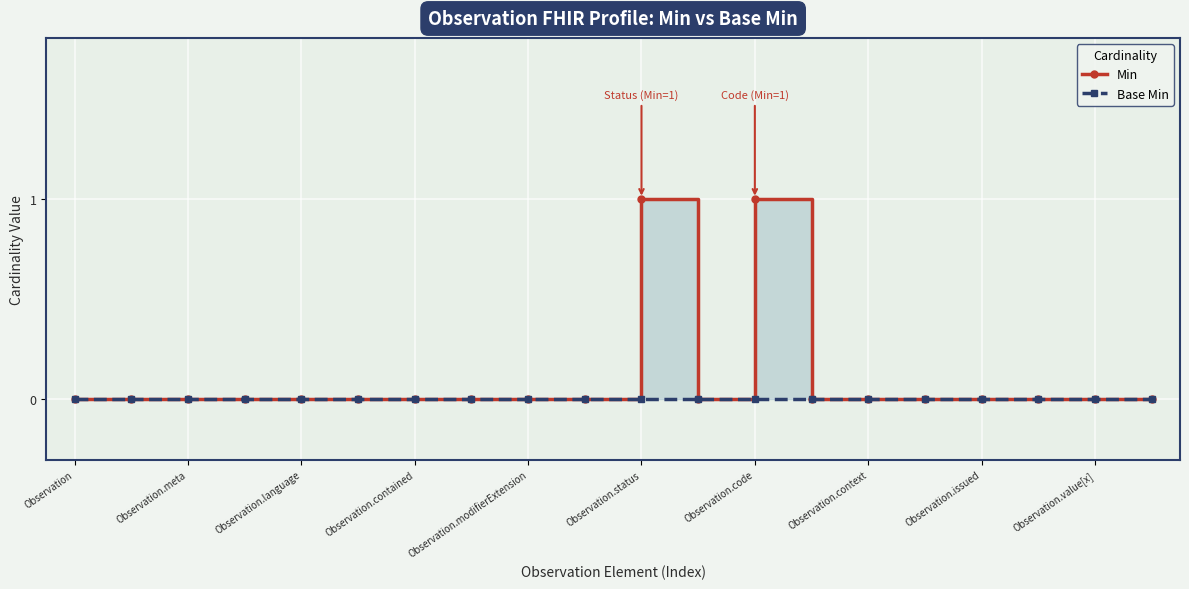

What is the sum of all Min values?

2